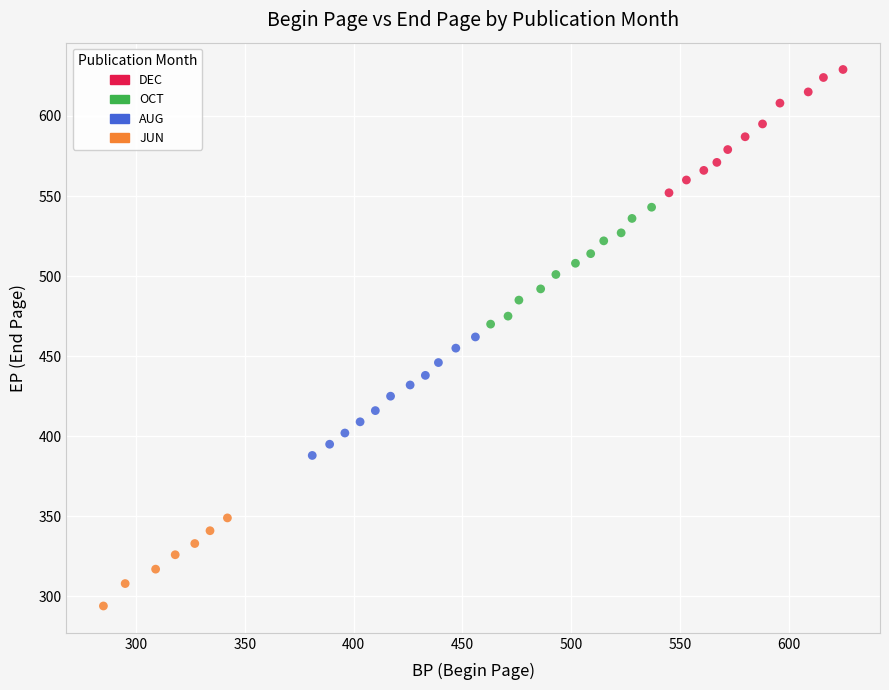

Which series reaches the minimum Y coordinate?

JUN